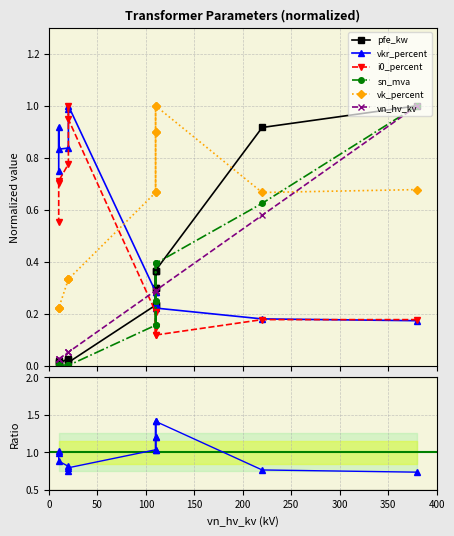

Does the chart have visible grid lines?

Yes